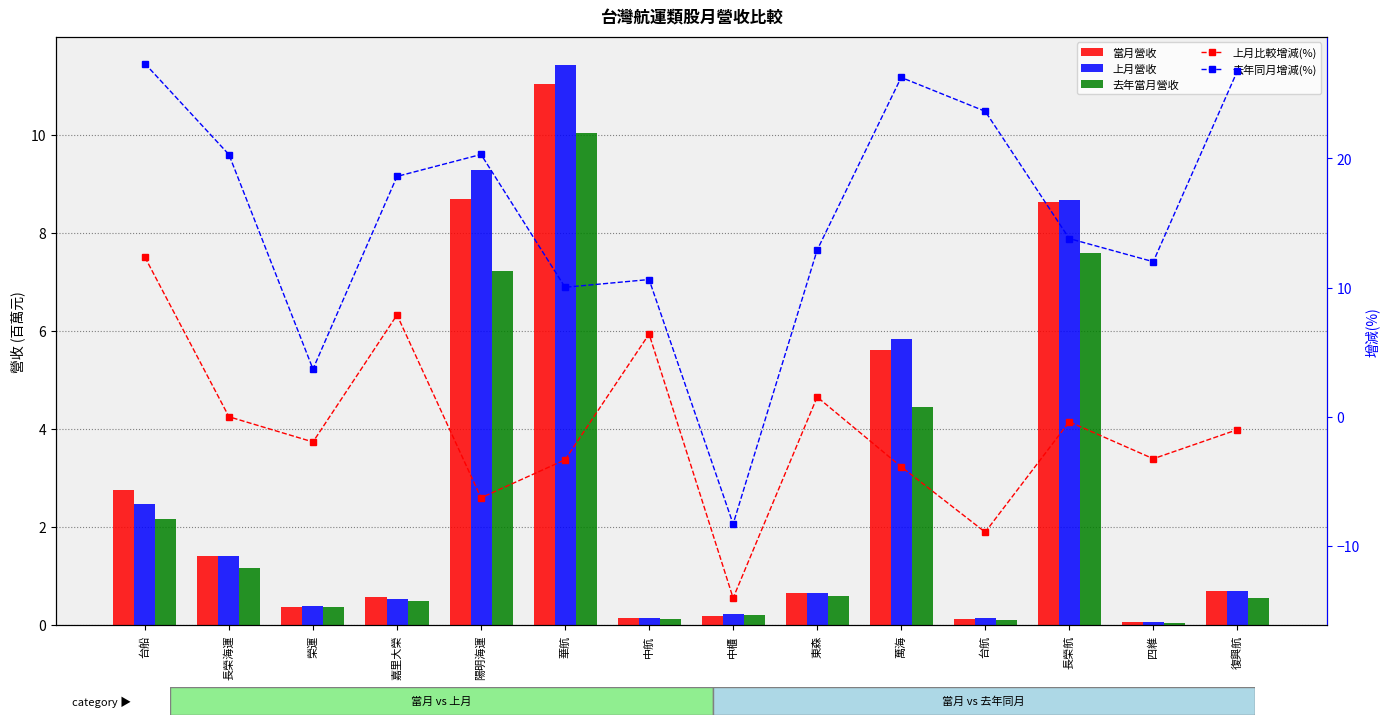

Are the bars horizontal?

No